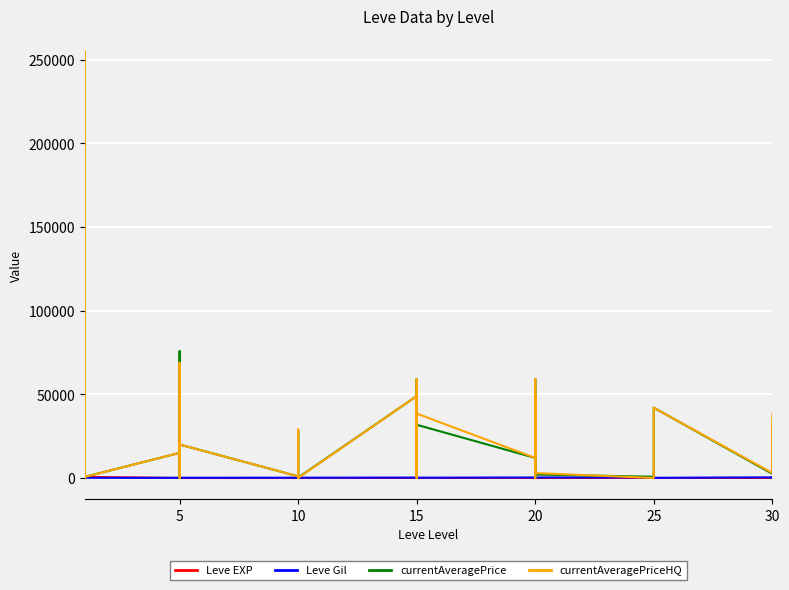

The currentAveragePrice series shows 750 at 25. True or false?

True